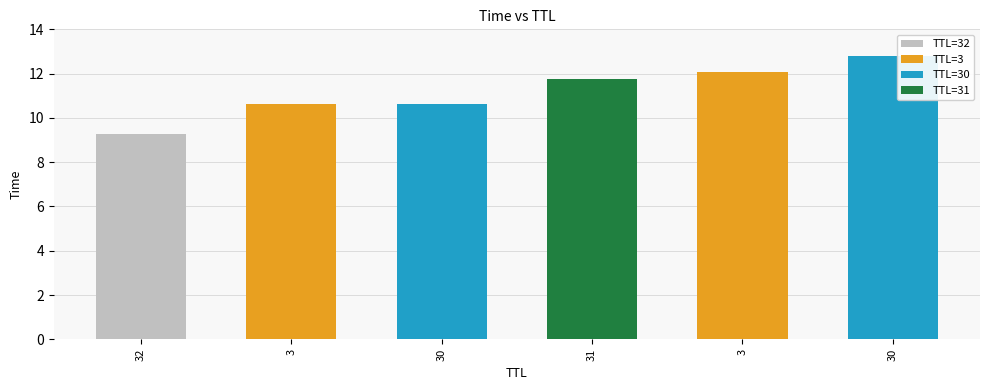

What is the difference between the second highest and second lowest values?

1.4